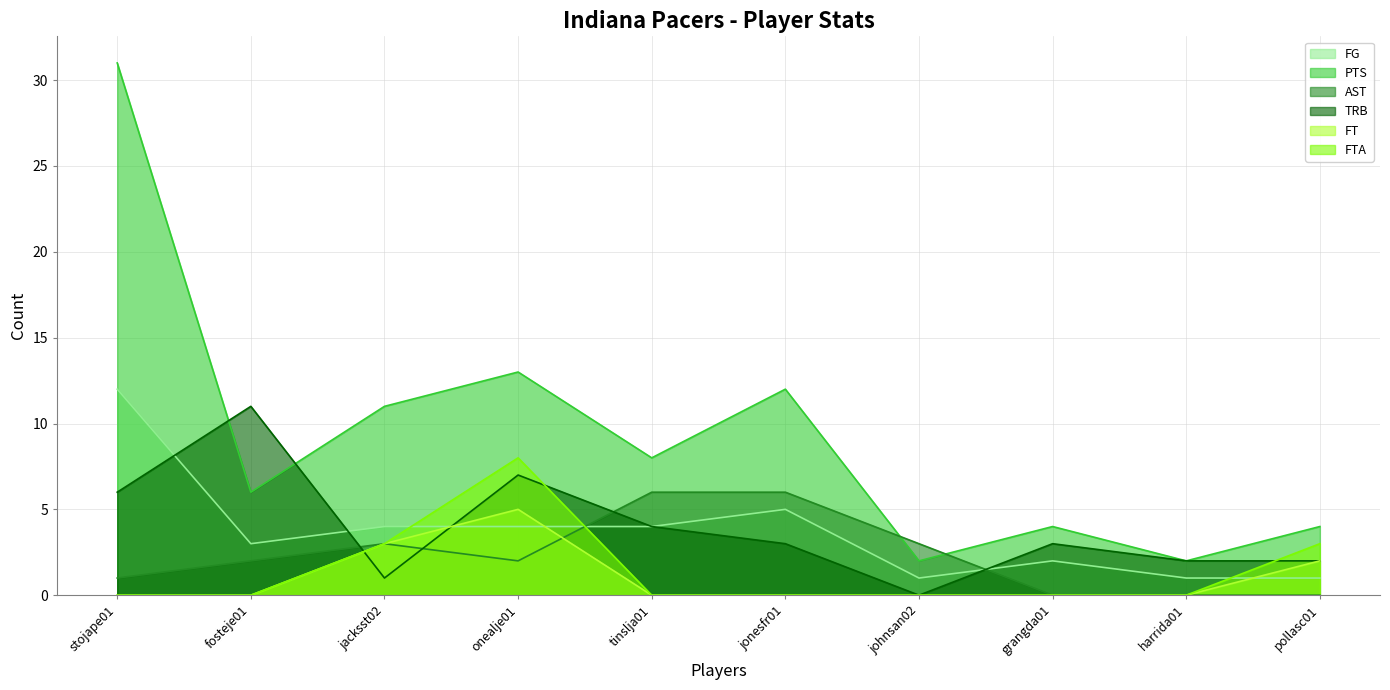

What is the difference between the highest and lowest values at tinslja01?

8